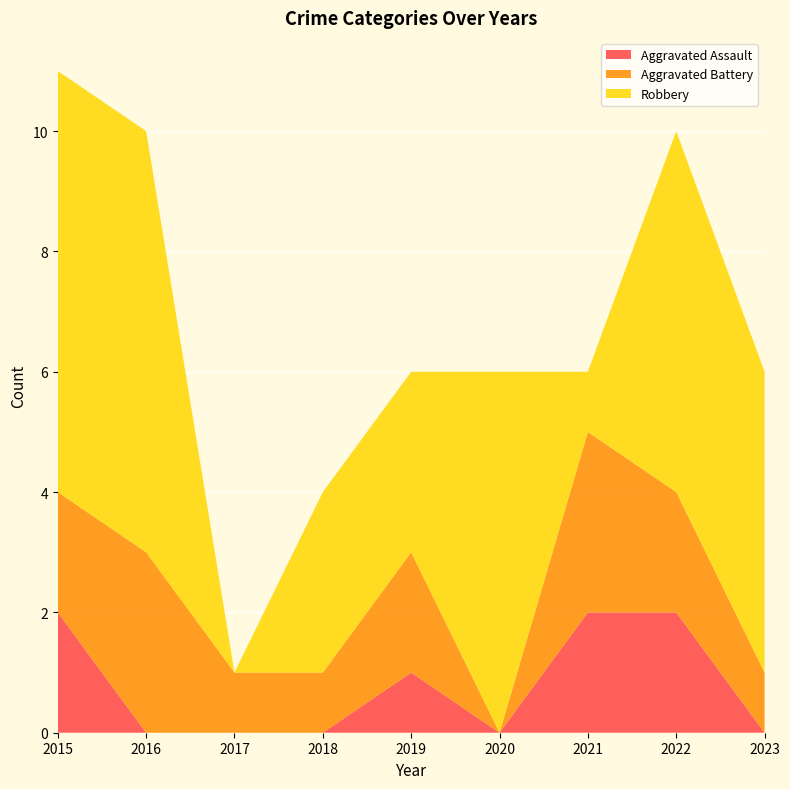

Reading left to right, transcribe all the data shown in this chart.

Aggravated Assault: 2015=2	2016=0	2017=0	2018=0	2019=1	2020=0	2021=2	2022=2	2023=0
Aggravated Battery: 2015=2	2016=3	2017=1	2018=1	2019=2	2020=0	2021=3	2022=2	2023=1
Robbery: 2015=7	2016=7	2017=0	2018=3	2019=3	2020=6	2021=1	2022=6	2023=5